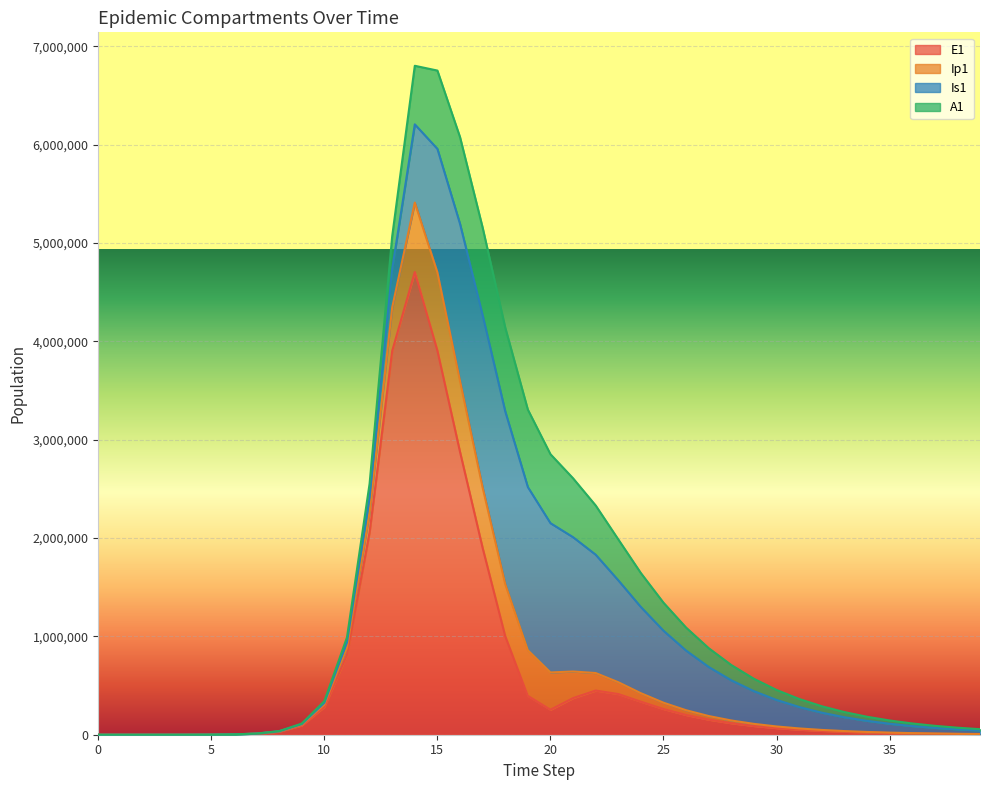

Does the chart display data point markers on the line(s)?

No